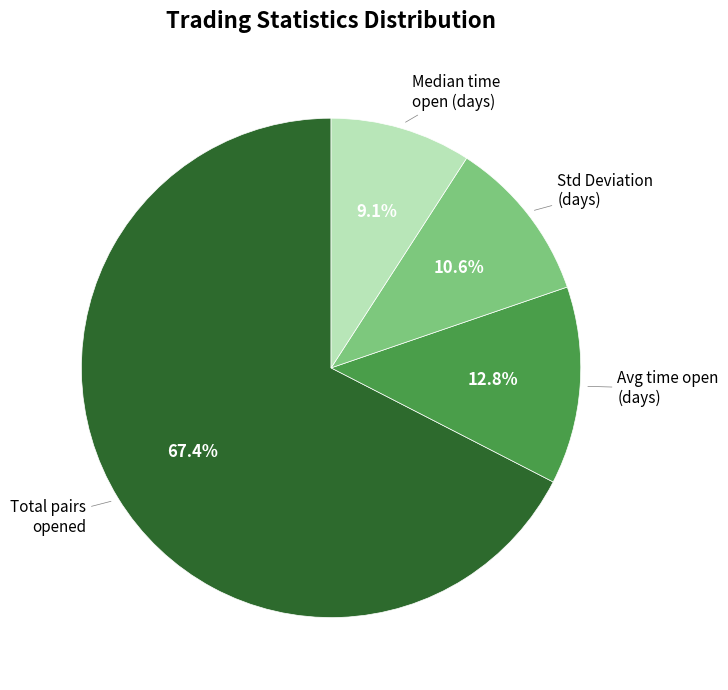

Is there any slice that represents more than half of the pie?

Yes